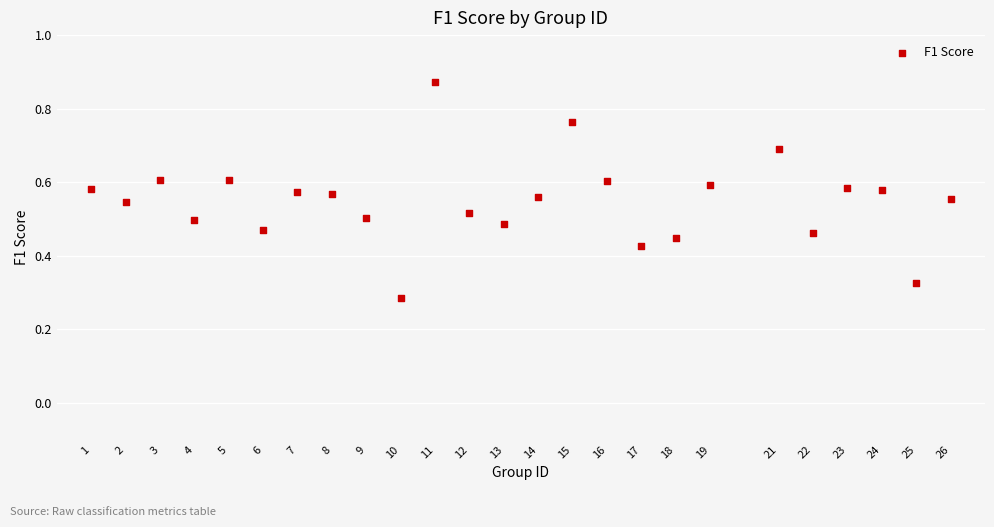

What is the range of X values (max minus min)?

25.0